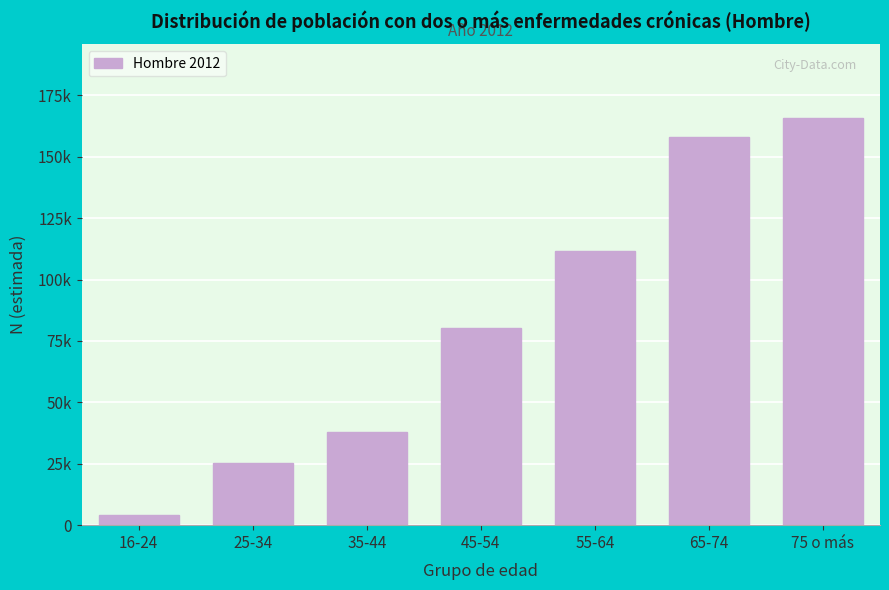

Does the chart contain any negative values?

No